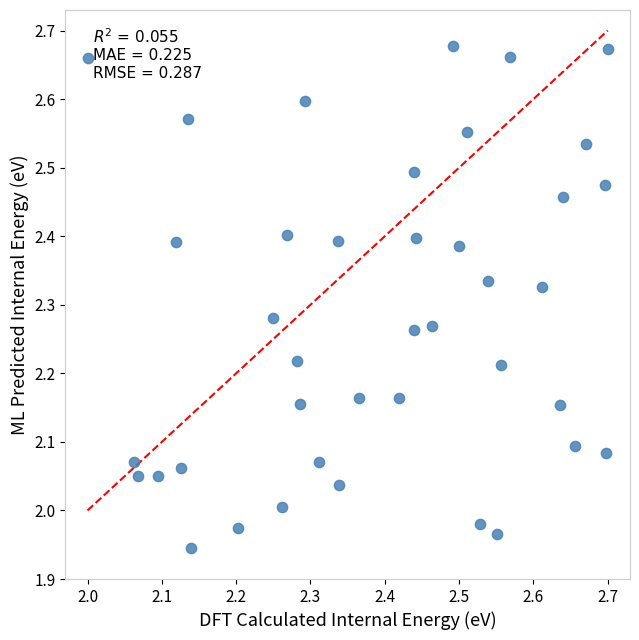

What is the range of Y values (max minus min)?

0.7